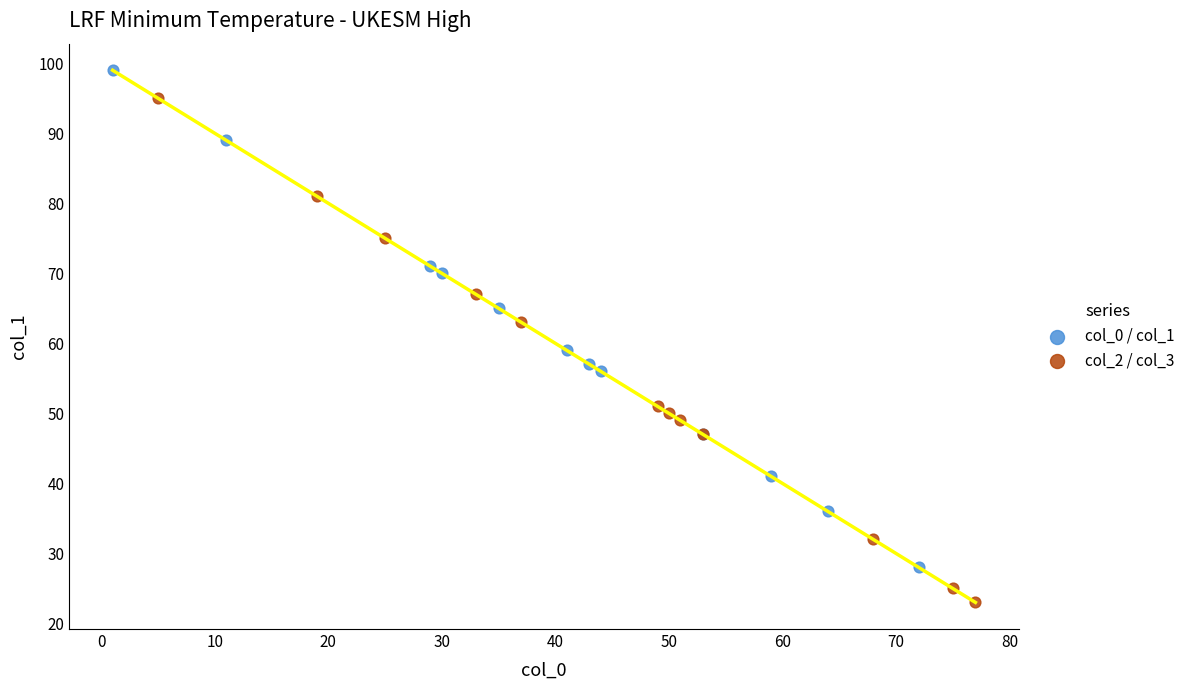

Which series reaches the minimum Y coordinate?

col_2 / col_3